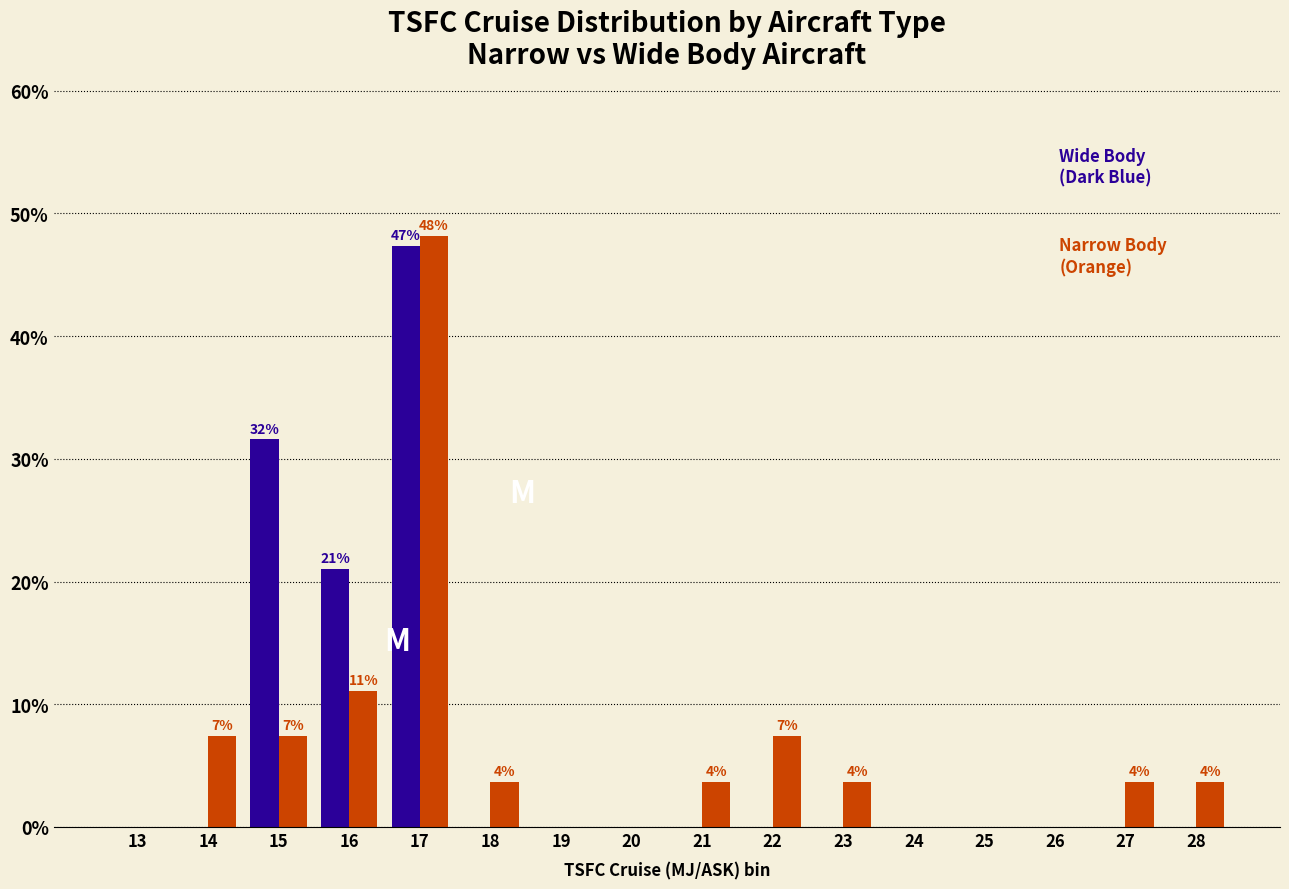

What is the total value across all series at 23?

3.7